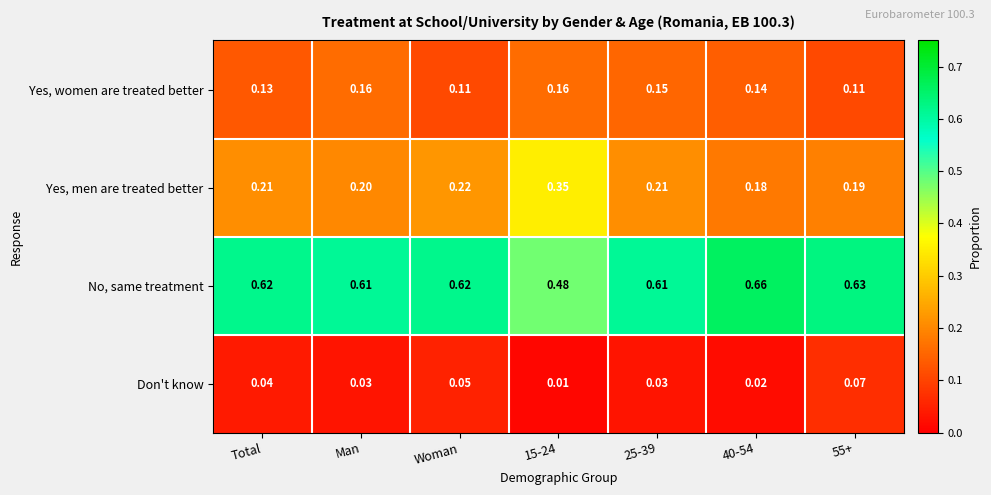

Is the value of Yes, women are treated better at Total greater than the value of Yes, men are treated better at Man?

No